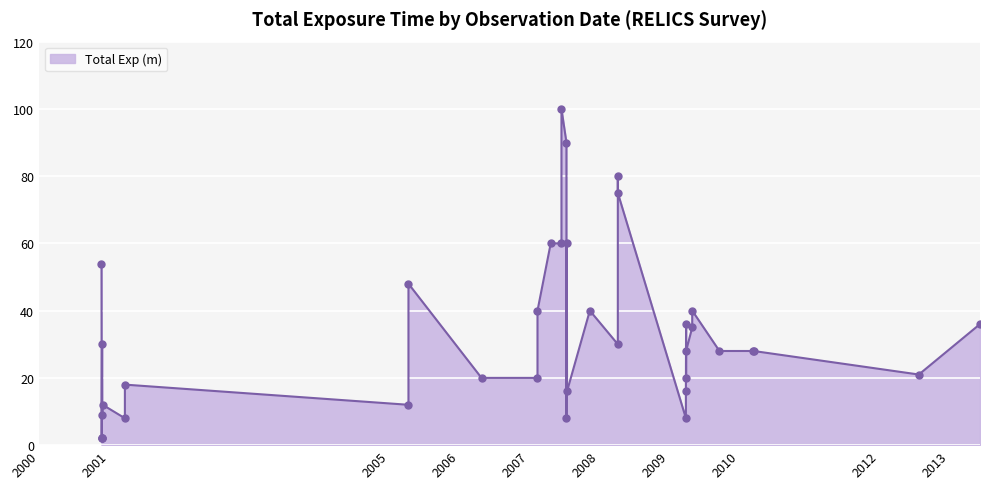

What is the change in value from 2005-04-11 to 2008-04-07?

+27